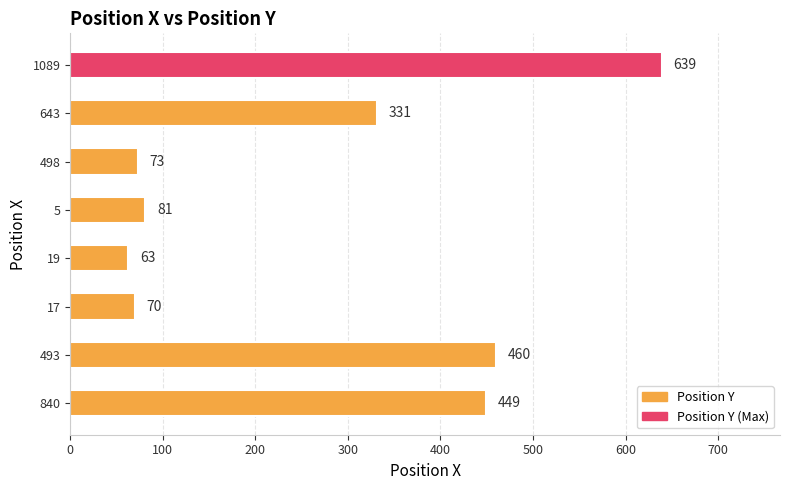

The value at 5 is 81. True or false?

True